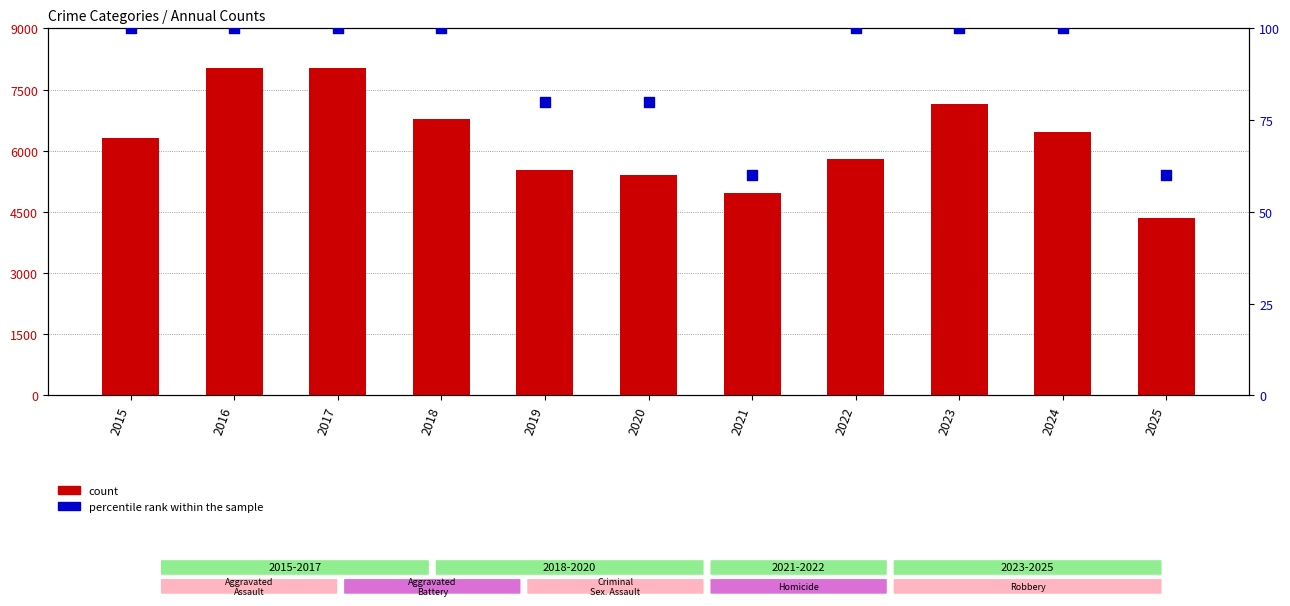

What is the total value across all series at 2022?

5893